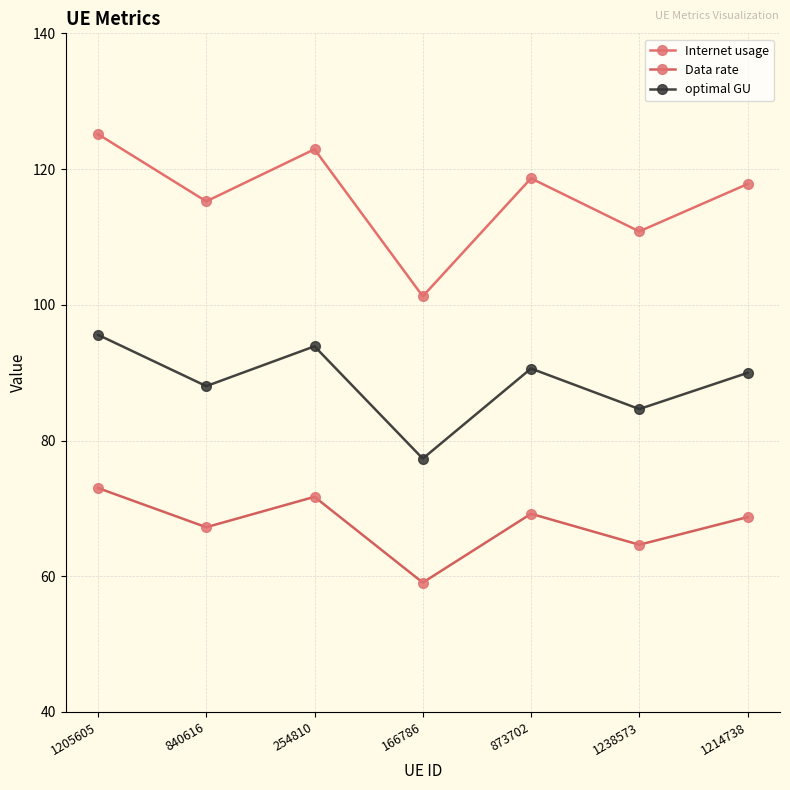

Rank the categories by Internet usage value from lowest to highest.

166786, 1238573, 840616, 1214738, 873702, 254810, 1205605